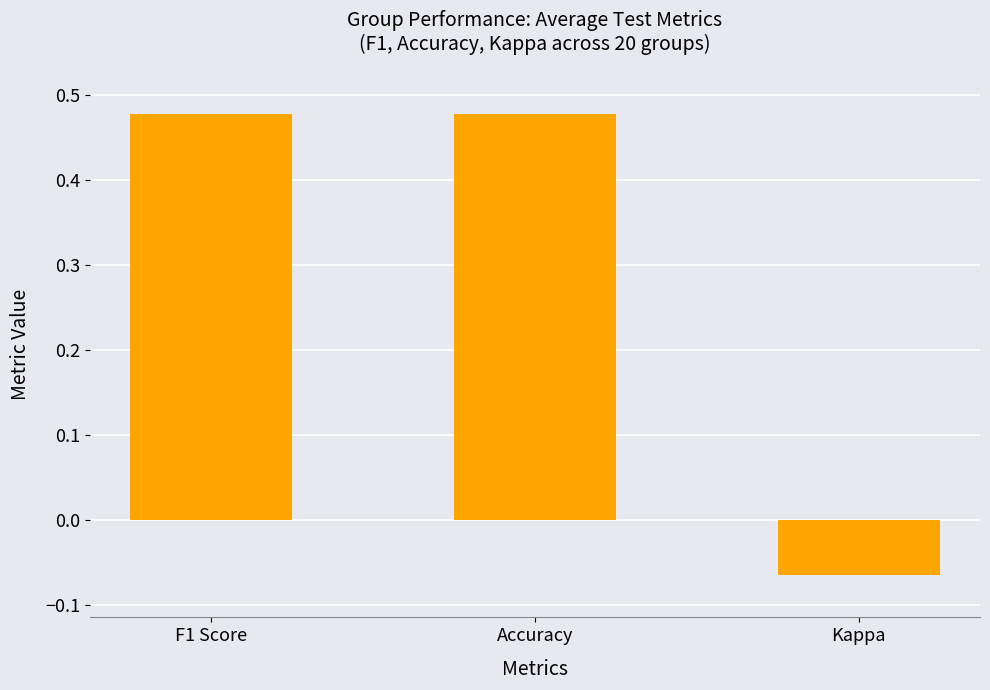

At which label is the value closest to 0?

Kappa